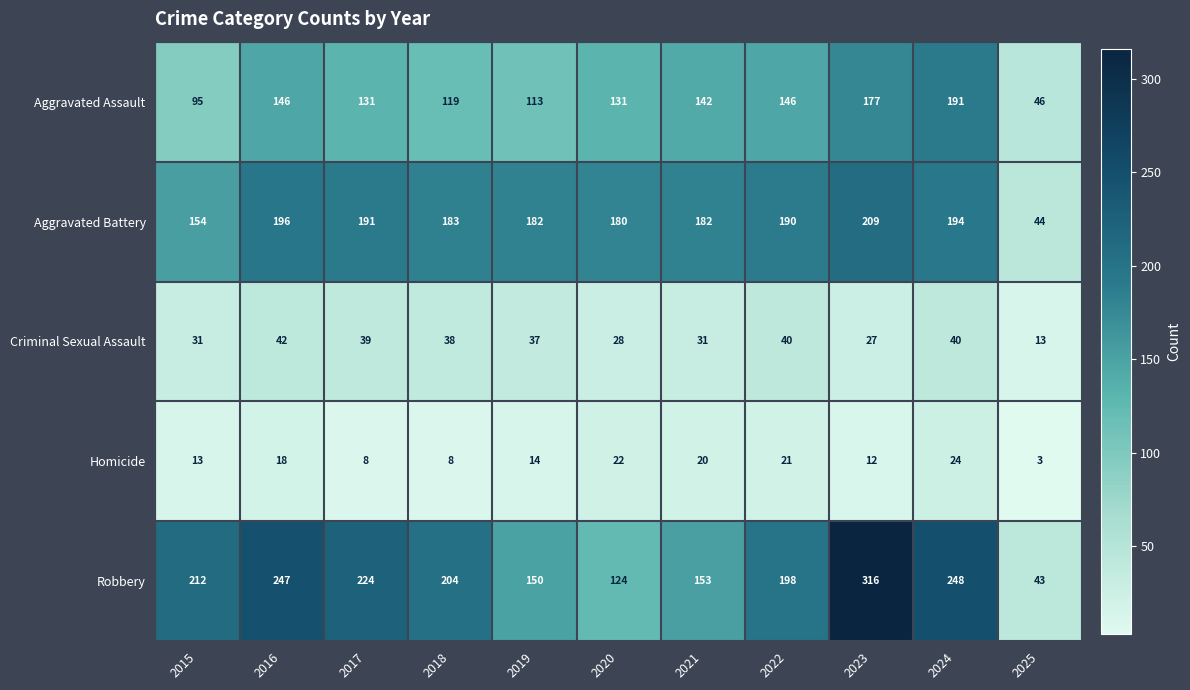

Rank the series by their maximum value, from lowest to highest.

Homicide, Criminal Sexual Assault, Aggravated Assault, Aggravated Battery, Robbery